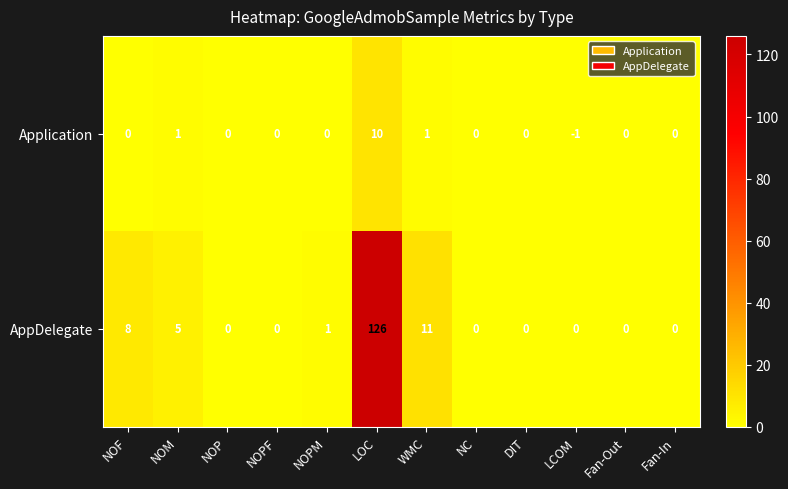

Which series has the largest range (max minus min)?

AppDelegate